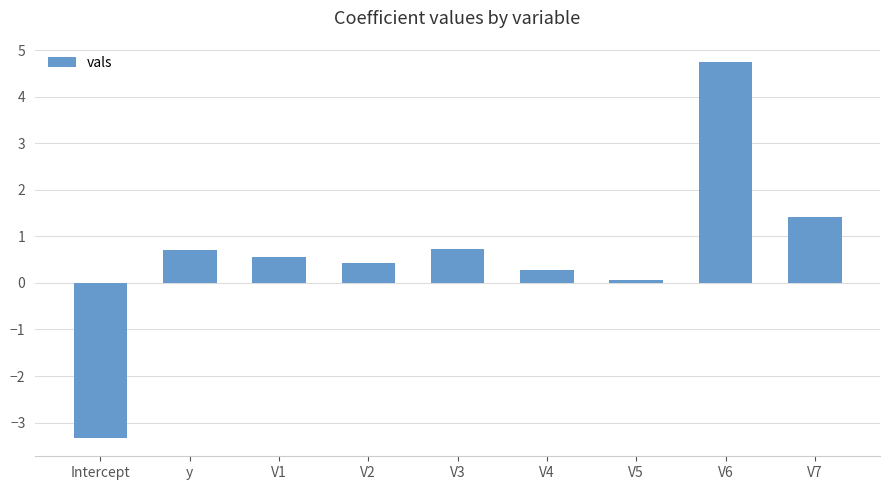

Between V7 and V1, which is larger?

V7